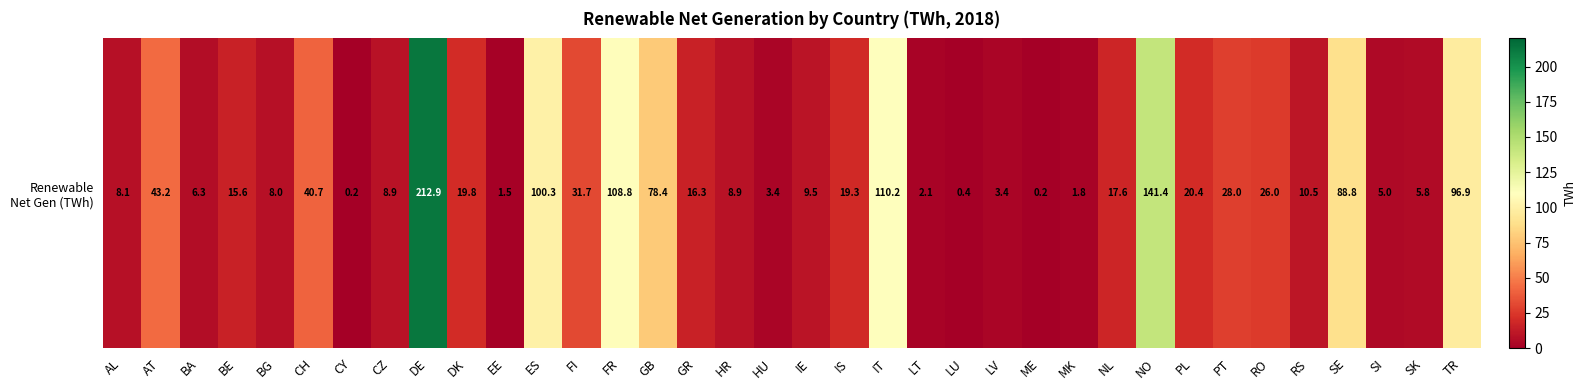

What is the maximum value shown in the chart?

212.9